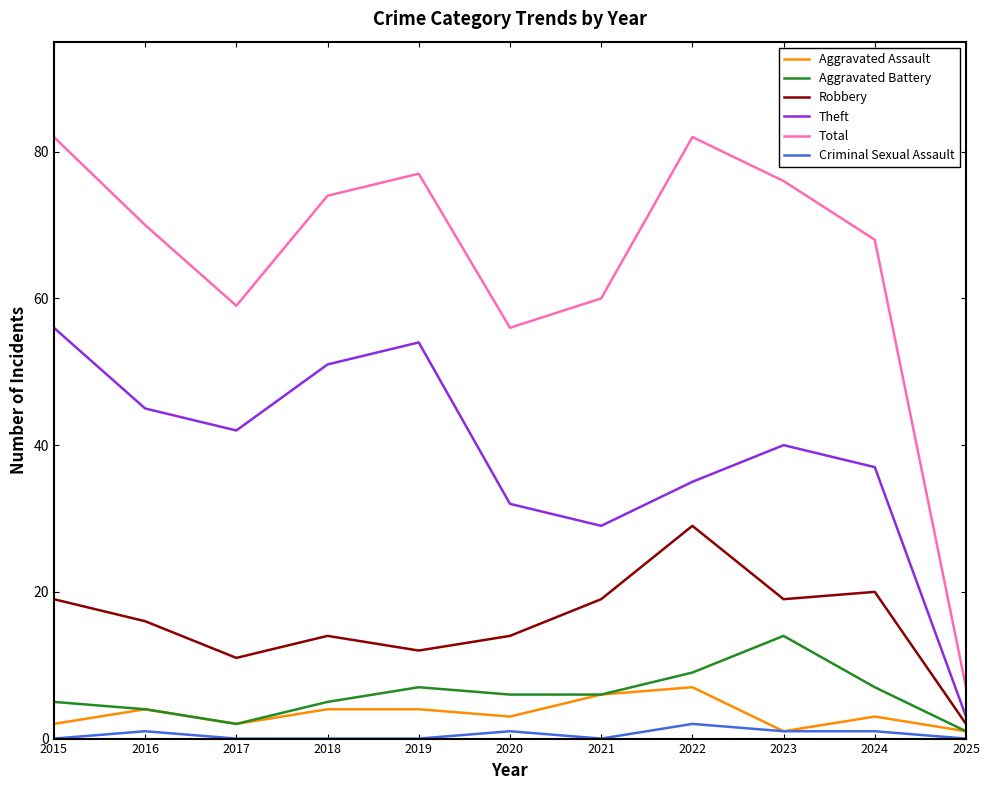

What is the difference between the second highest and minimum values in the Criminal Sexual Assault series?

1